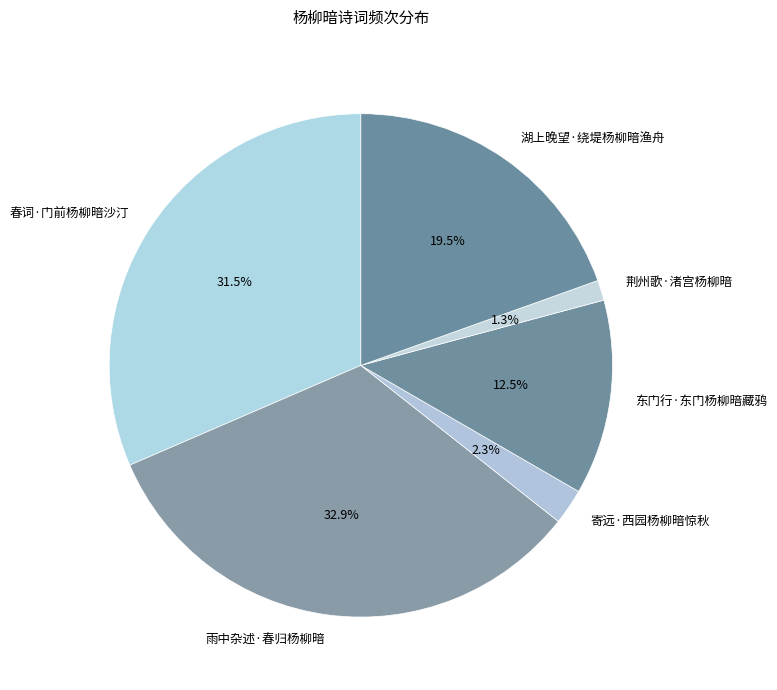

Is it true that 湖上晚望·绕堤杨柳暗渔舟 is 8% of the pie?

False